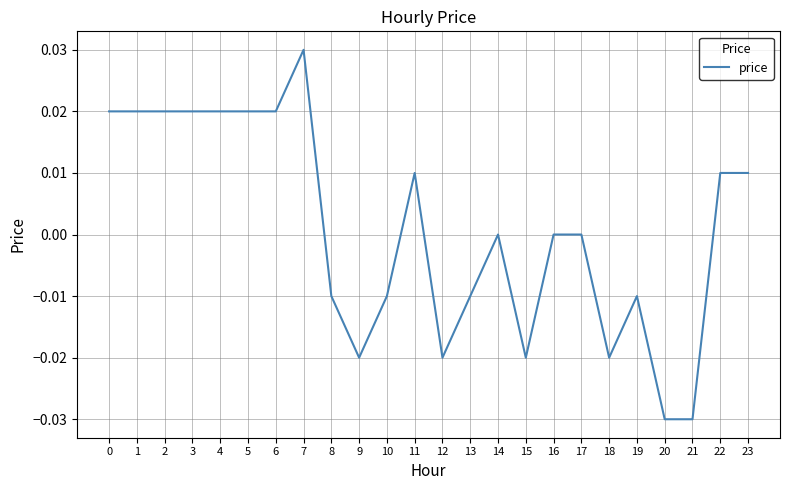

Between 9 and 17, which is larger?

17